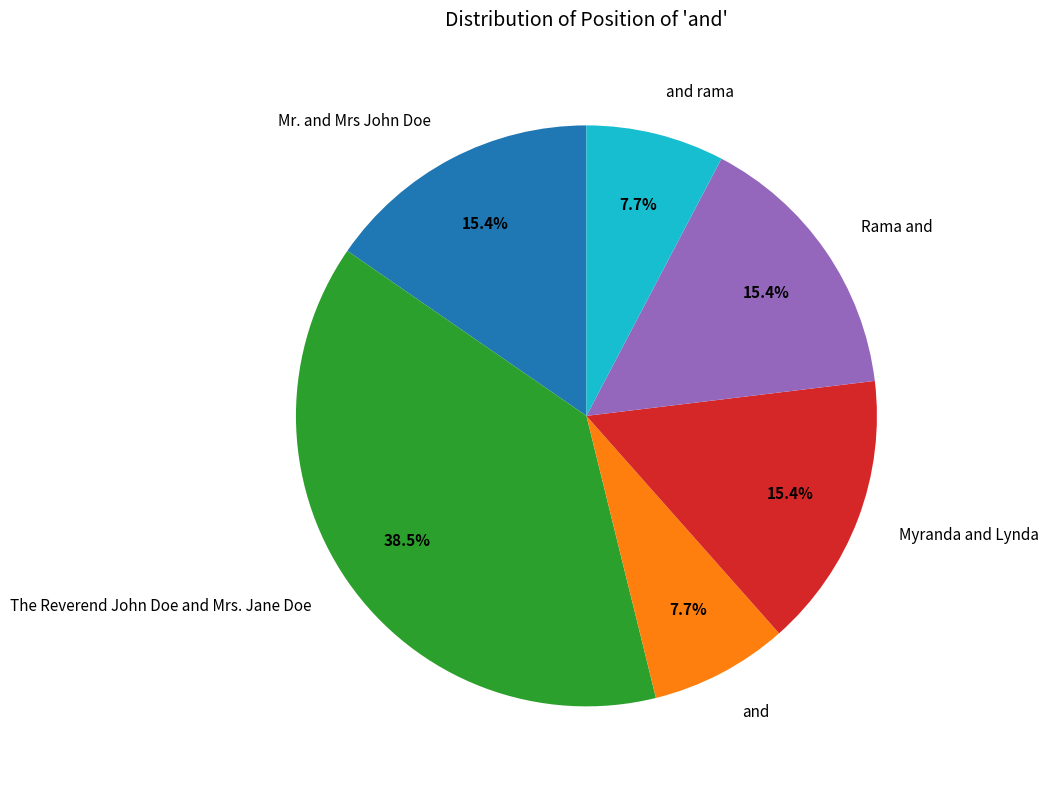

What percentage is NOT represented by and?

92.3%